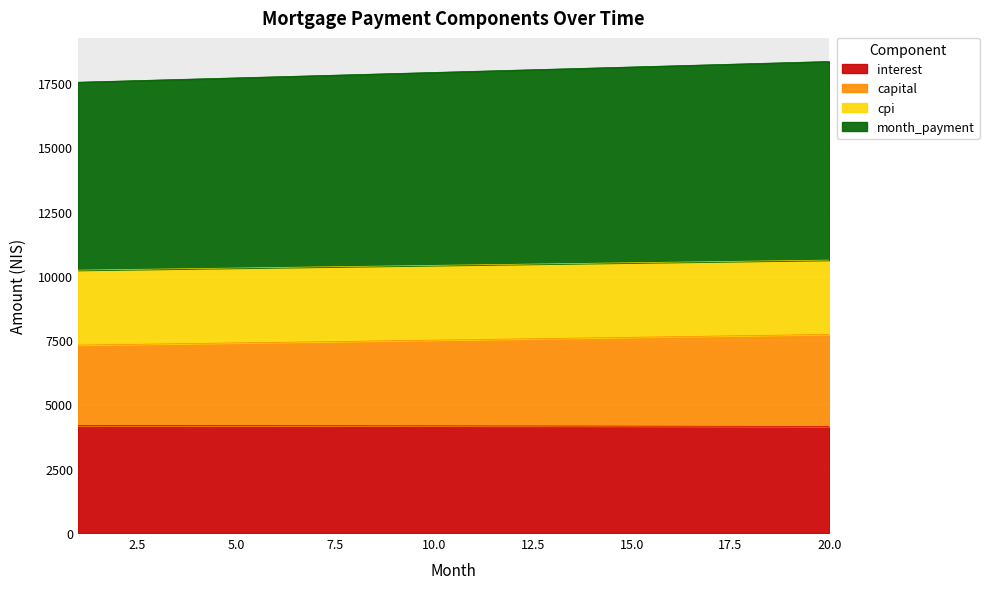

What is the difference between the second highest and minimum values in the capital series?

393.3